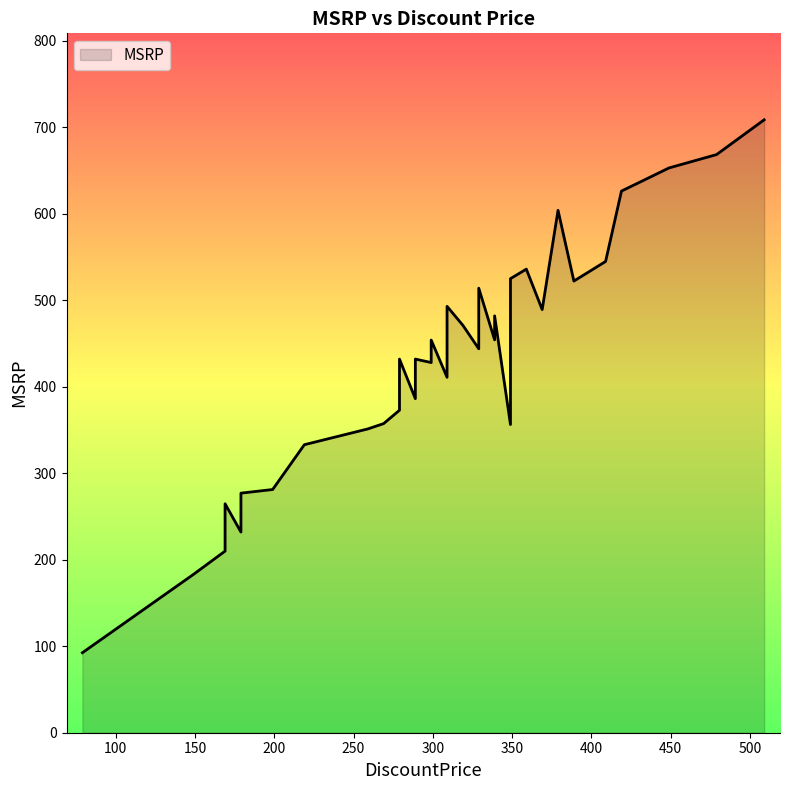

What is the change in value from 169 to 349?

+315.0